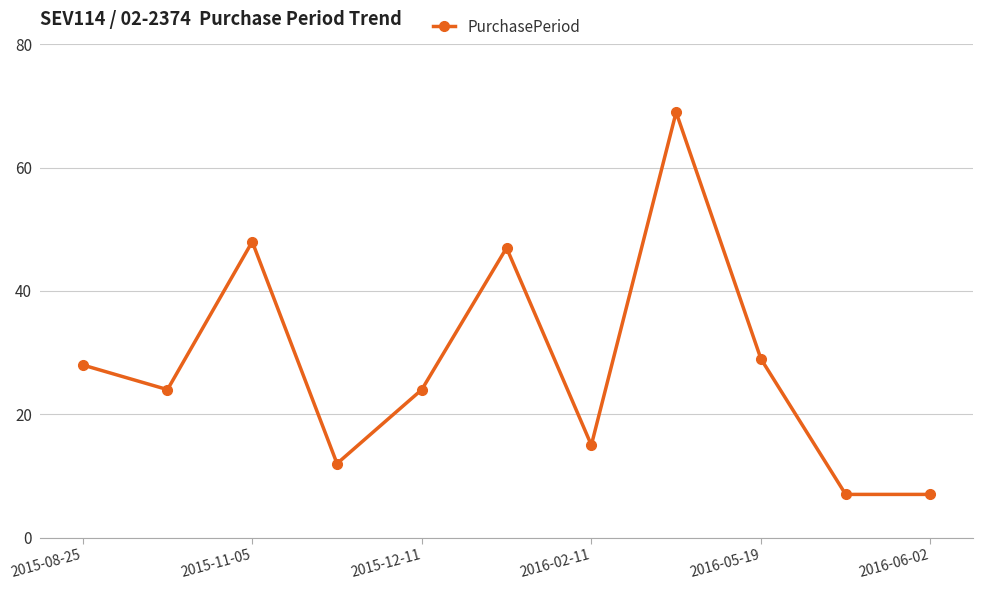

What is the minimum value shown in the chart?

7